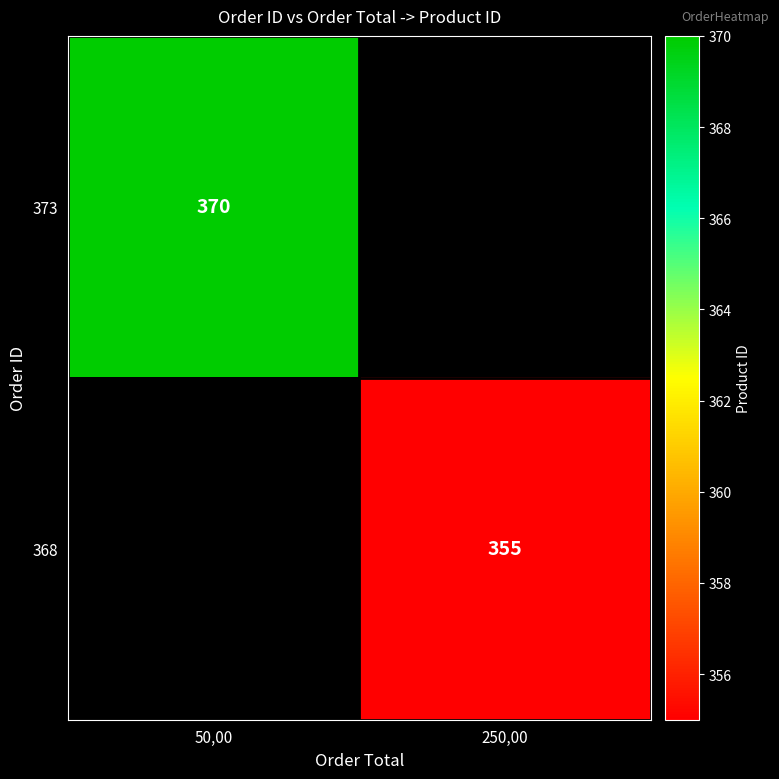

The 373 series shows 370 at 50,00. True or false?

True